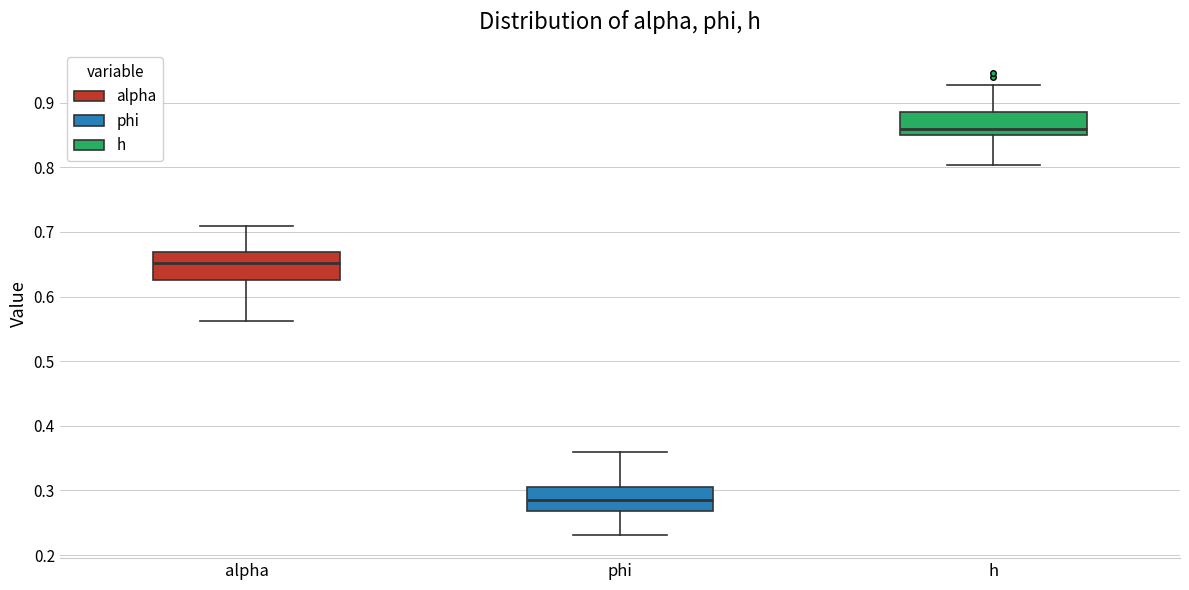

Where is the lower edge of the box for phi on the y-axis? The values are not printed on the chart, so give them approximately, as read against the axis.

0.27